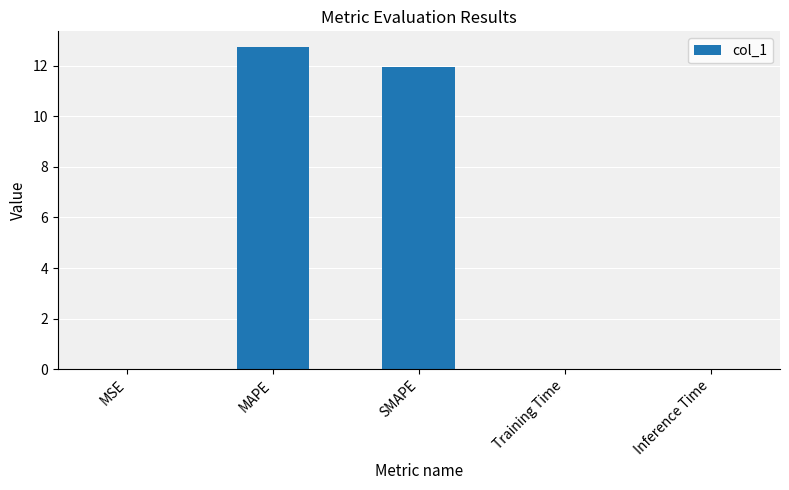

Which label corresponds to the largest value in the chart?

MAPE